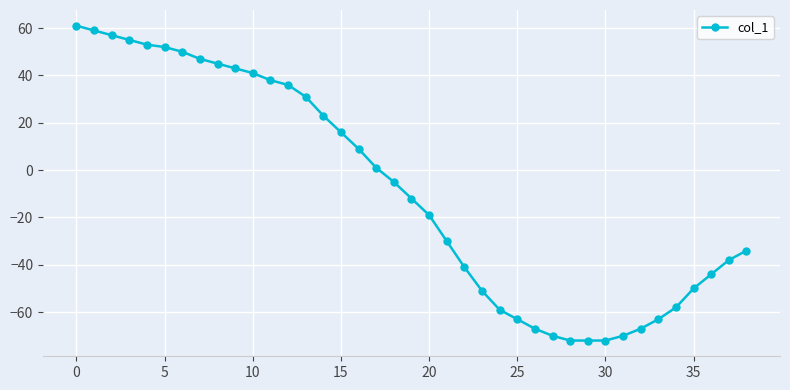

Count the number of categories in the chart.

39